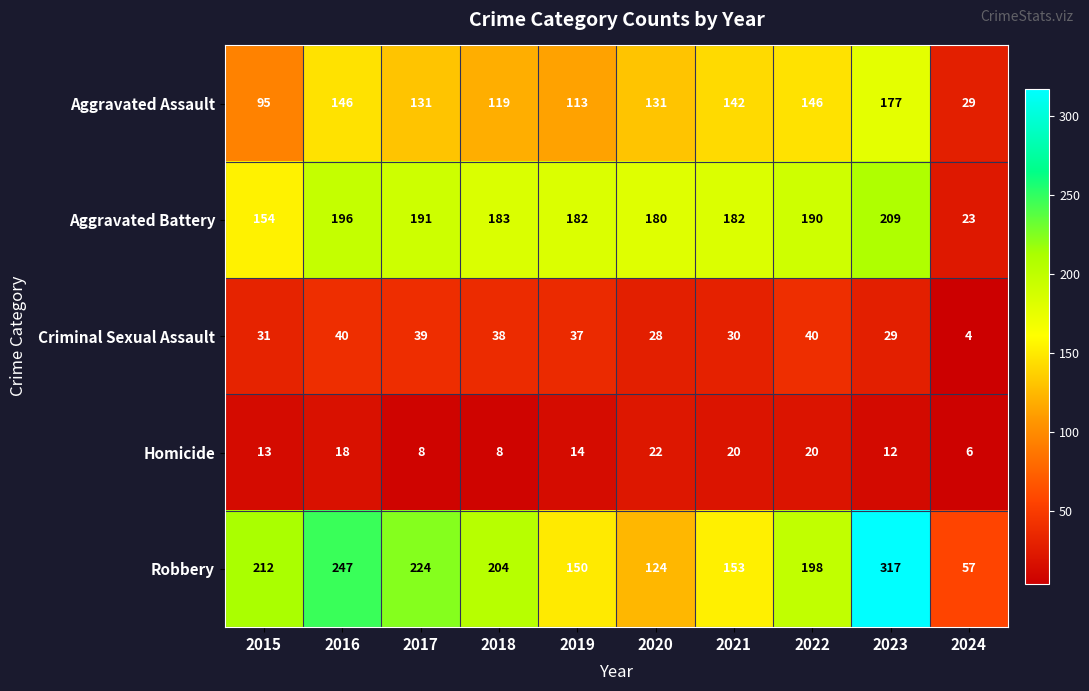

At how many categories does at least one series exceed 153?

9